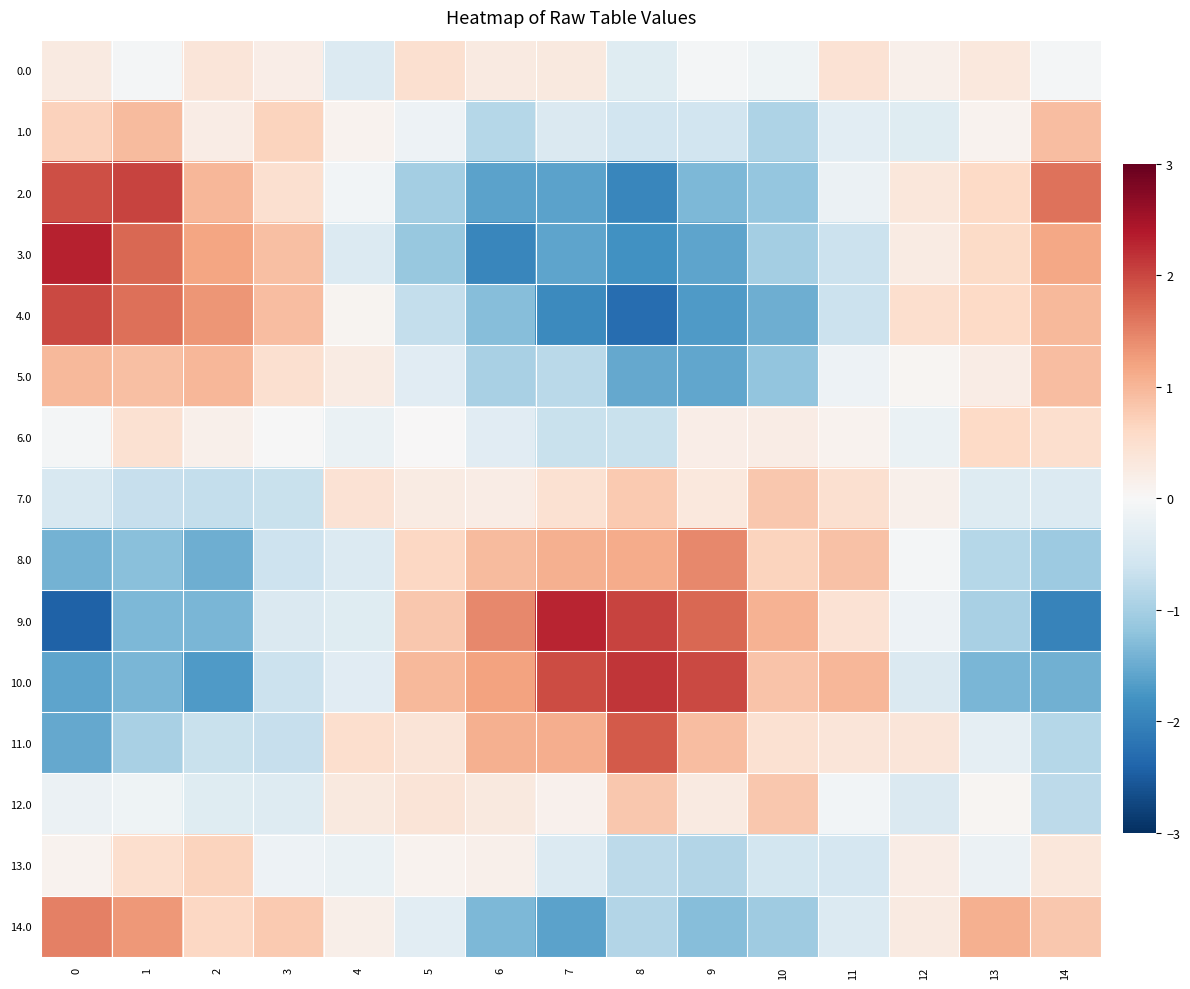

Reading left to right, list all the values displayed in this chart.

0.0: 0=0.3	1=-0.1	2=0.4	3=0.2	4=-0.4	5=0.5	6=0.3	7=0.3	8=-0.4	9=-0.0	10=-0.1	11=0.4	12=0.1	13=0.3	14=-0.1
1.0: 0=0.7	1=0.9	2=0.2	3=0.7	4=0.1	5=-0.1	6=-0.9	7=-0.4	8=-0.6	9=-0.6	10=-0.9	11=-0.3	12=-0.4	13=0.1	14=0.9
2.0: 0=1.9	1=2.0	2=1.0	3=0.5	4=-0.1	5=-1.0	6=-1.6	7=-1.6	8=-2.0	9=-1.3	10=-1.2	11=-0.2	12=0.3	13=0.6	14=1.6
3.0: 0=2.3	1=1.7	2=1.2	3=0.9	4=-0.4	5=-1.1	6=-2.0	7=-1.6	8=-1.8	9=-1.6	10=-1.0	11=-0.7	12=0.2	13=0.6	14=1.2
4.0: 0=2.0	1=1.6	2=1.3	3=0.9	4=0.1	5=-0.7	6=-1.3	7=-1.9	8=-2.3	9=-1.7	10=-1.5	11=-0.7	12=0.5	13=0.6	14=1.0
5.0: 0=1.0	1=0.9	2=1.0	3=0.5	4=0.2	5=-0.3	6=-1.0	7=-0.8	8=-1.5	9=-1.6	10=-1.2	11=-0.1	12=0.1	13=0.2	14=0.9
6.0: 0=-0.1	1=0.5	2=0.1	3=-0.0	4=-0.2	5=0.0	6=-0.3	7=-0.7	8=-0.7	9=0.2	10=0.2	11=0.1	12=-0.2	13=0.6	14=0.5
7.0: 0=-0.5	1=-0.7	2=-0.7	3=-0.7	4=0.4	5=0.2	6=0.2	7=0.5	8=0.8	9=0.3	10=0.8	11=0.5	12=0.2	13=-0.4	14=-0.4
8.0: 0=-1.4	1=-1.2	2=-1.5	3=-0.6	4=-0.4	5=0.6	6=0.9	7=1.1	8=1.1	9=1.4	10=0.7	11=0.9	12=-0.1	13=-0.9	14=-1.1
9.0: 0=-2.4	1=-1.3	2=-1.4	3=-0.4	4=-0.4	5=0.8	6=1.4	7=2.3	8=2.0	9=1.7	10=1.0	11=0.4	12=-0.2	13=-1.0	14=-2.0
10.0: 0=-1.6	1=-1.4	2=-1.7	3=-0.6	4=-0.3	5=1.0	6=1.2	7=2.0	8=2.1	9=2.0	10=0.9	11=1.0	12=-0.4	13=-1.4	14=-1.4
11.0: 0=-1.5	1=-1.0	2=-0.7	3=-0.7	4=0.5	5=0.4	6=1.1	7=1.1	8=1.8	9=0.9	10=0.5	11=0.4	12=0.4	13=-0.3	14=-0.8
12.0: 0=-0.2	1=-0.1	2=-0.4	3=-0.4	4=0.3	5=0.4	6=0.3	7=0.1	8=0.8	9=0.3	10=0.8	11=-0.1	12=-0.4	13=0.1	14=-0.8
13.0: 0=0.1	1=0.5	2=0.7	3=-0.1	4=-0.2	5=0.1	6=0.2	7=-0.4	8=-0.8	9=-0.9	10=-0.6	11=-0.5	12=0.2	13=-0.2	14=0.3
14.0: 0=1.5	1=1.3	2=0.6	3=0.8	4=0.2	5=-0.3	6=-1.3	7=-1.6	8=-0.9	9=-1.3	10=-1.1	11=-0.4	12=0.3	13=1.1	14=0.8